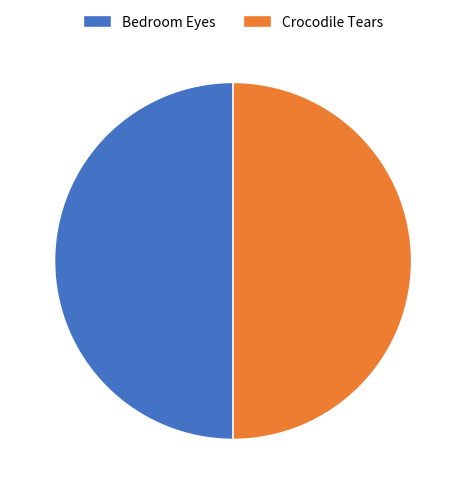

Is it true that Crocodile Tears is 39% of the pie?

False